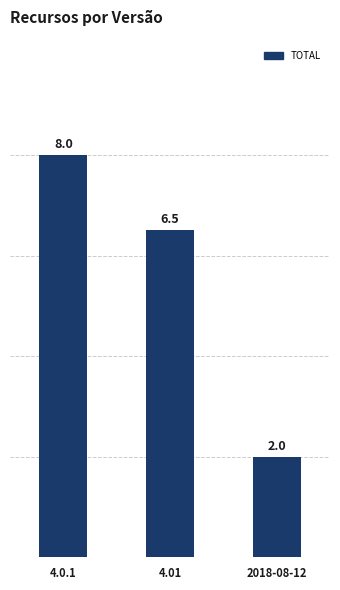

What is the minimum value shown in the chart?

2.0